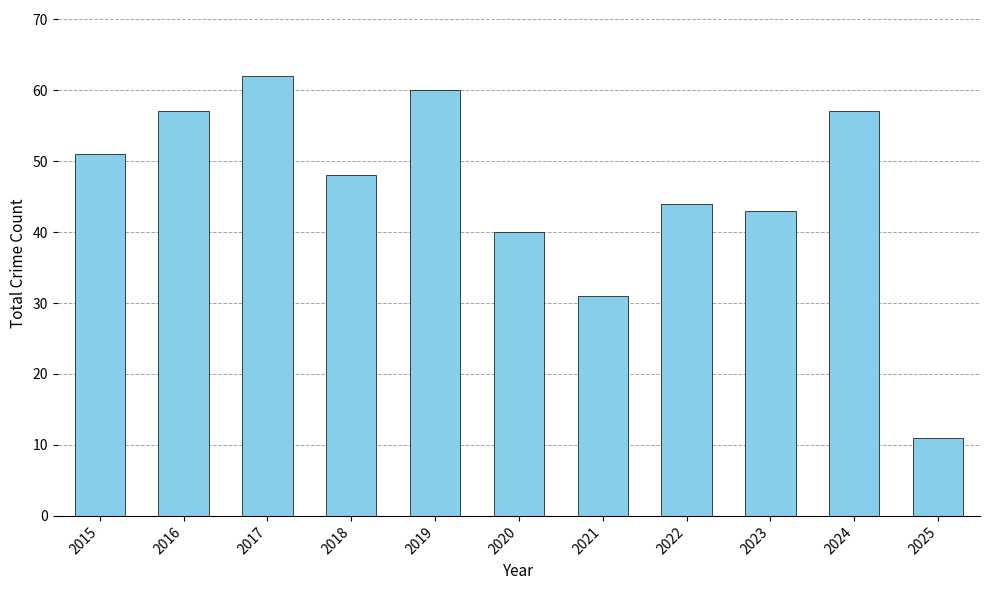

What is the difference between the maximum and minimum values?

51